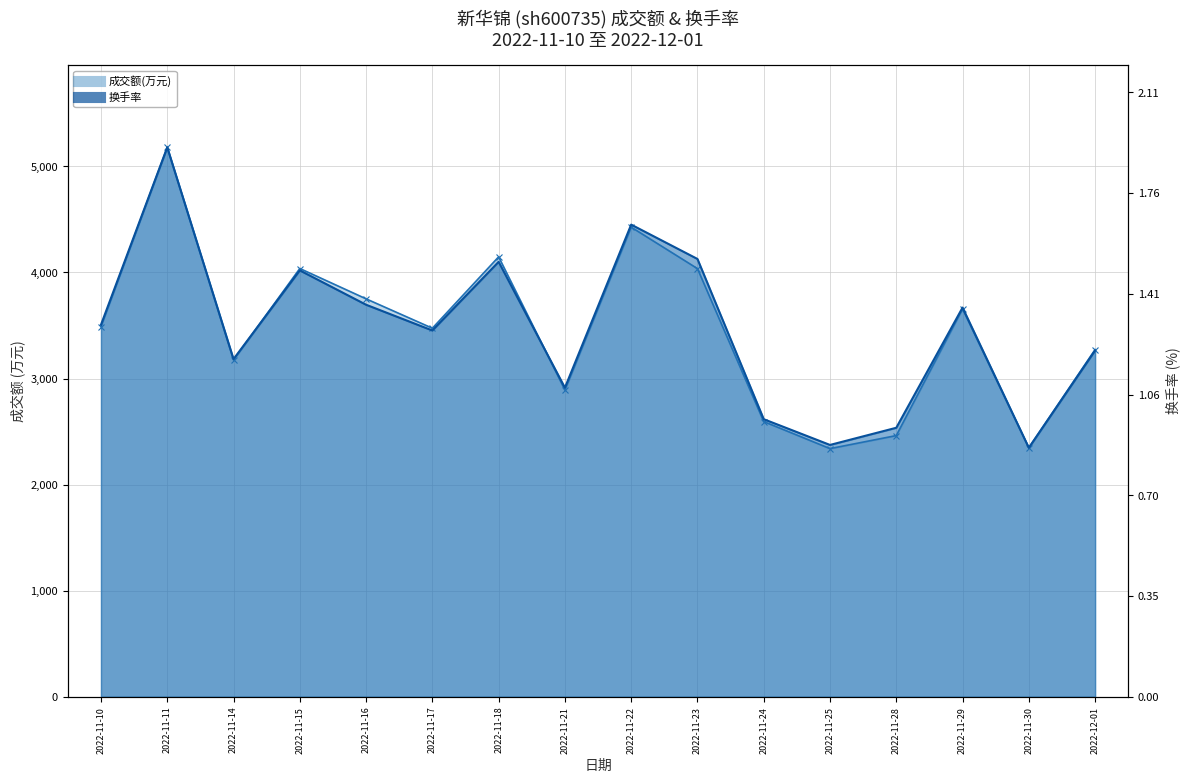

What is the label of the 5th point from the left?

2022-11-16